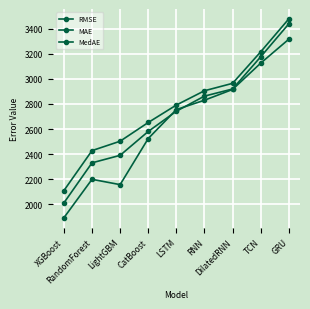

At which label does RMSE first exceed 2791?

LSTM